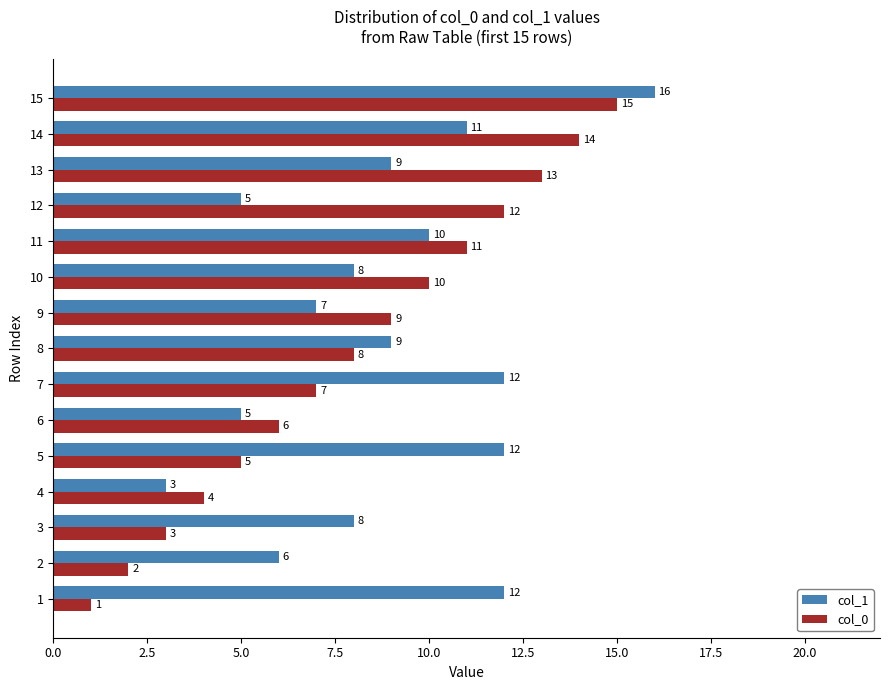

What is the difference between the second highest and second lowest values in the col_0 series?

12